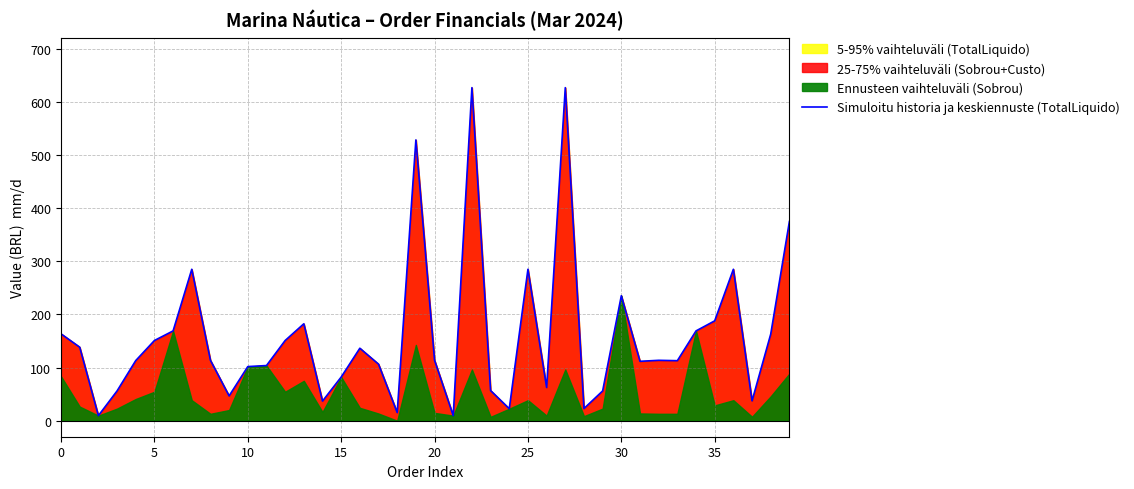

Reading left to right, extract all data points from this chart.

163.5	138.4	9.7	56.1	113.2	150.9	169.0	284.9	113.7	46.8	101.9	103.8	150.9	182.4	37.0	82.2	136.4	106.4	15.4	528.1	113.8	9.7	626.4	56.9	22.7	284.9	62.6	626.4	23.1	56.1	235.1	111.8	113.7	113.0	169.0	187.9	284.9	37.5	163.0	374.8